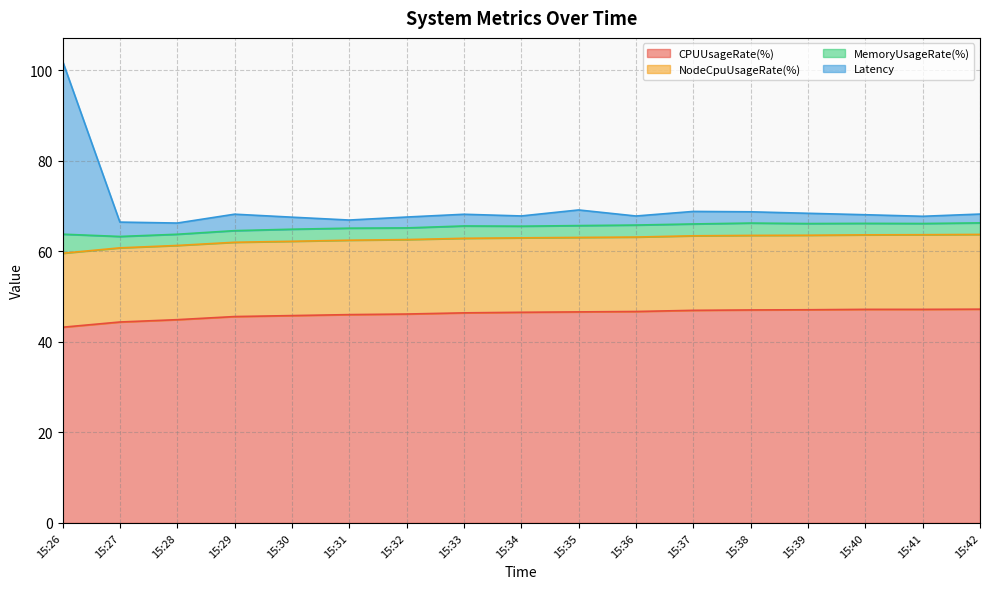

At which category does MemoryUsageRate(%) reach its first local peak?

15:29